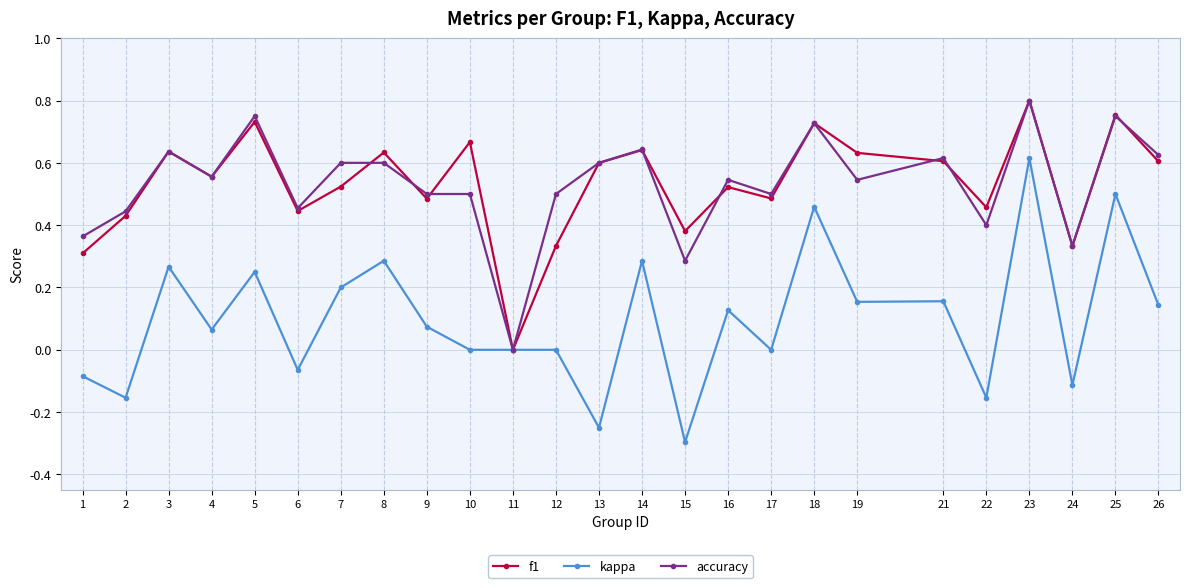

What are all the series names shown in the legend?

f1, kappa, accuracy